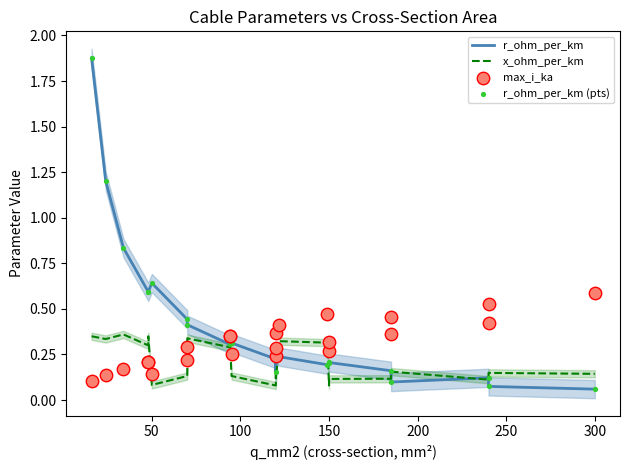

What are all the series names shown in the legend?

r_ohm_per_km, x_ohm_per_km, max_i_ka, r_ohm_per_km (pts)